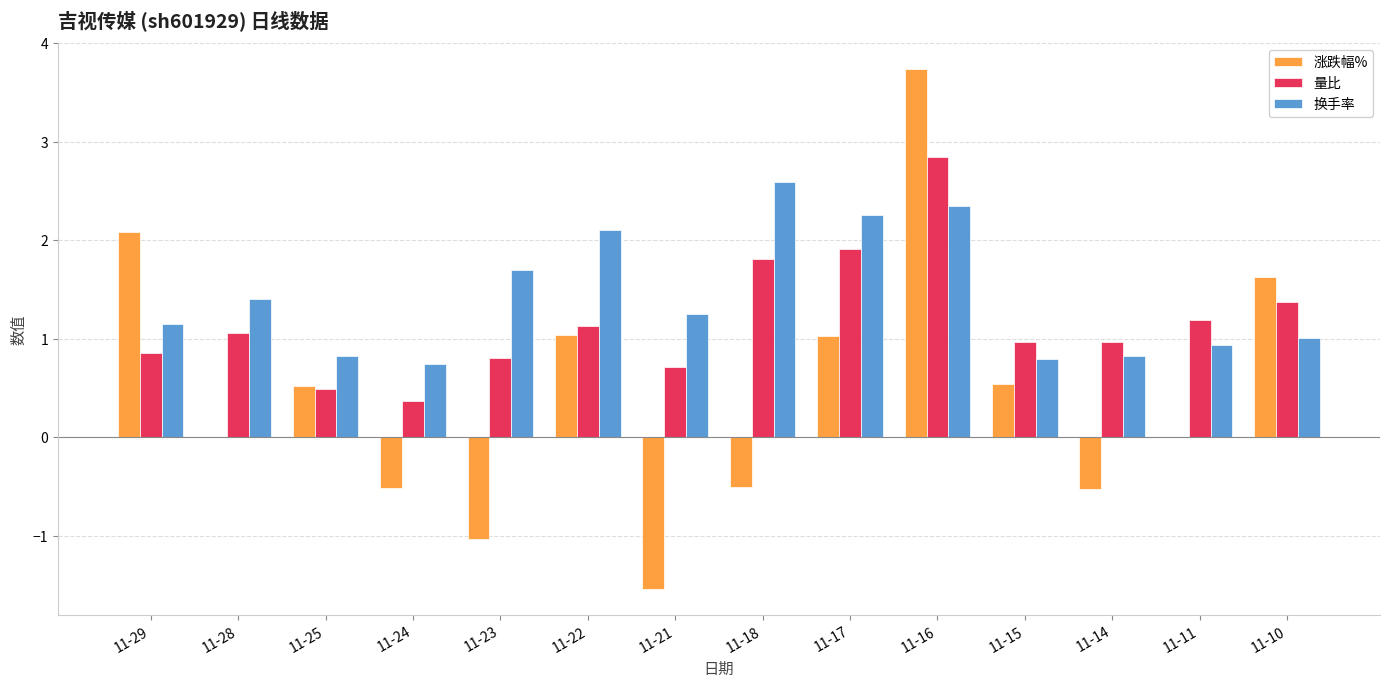

At which category is the sum across all series the highest?

11-16